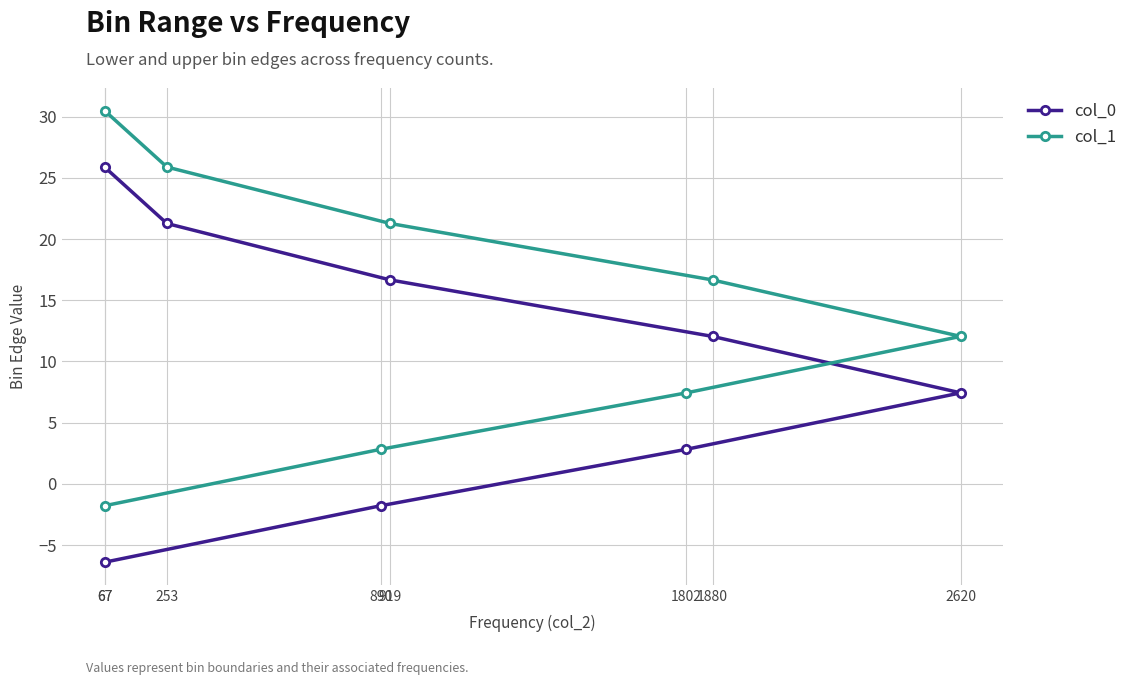

How many series are shown in this chart?

2